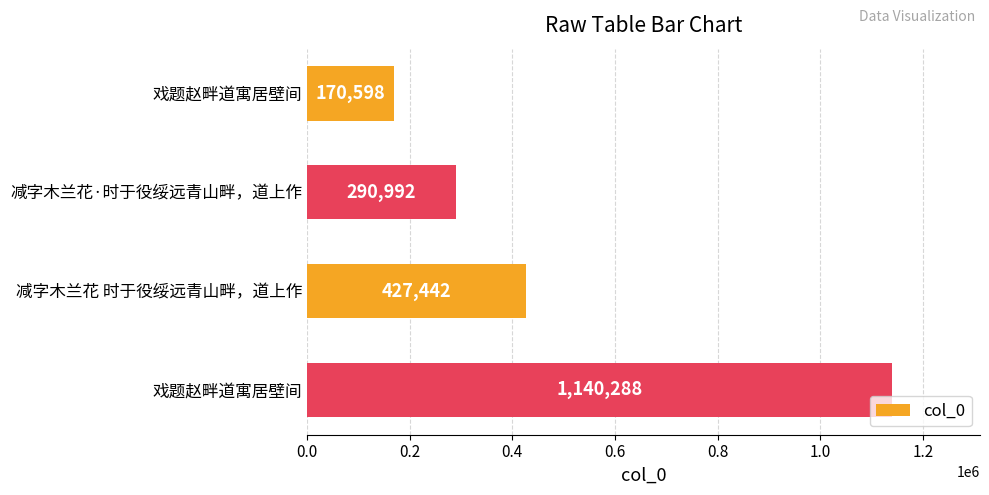

How many series are shown in this chart?

1